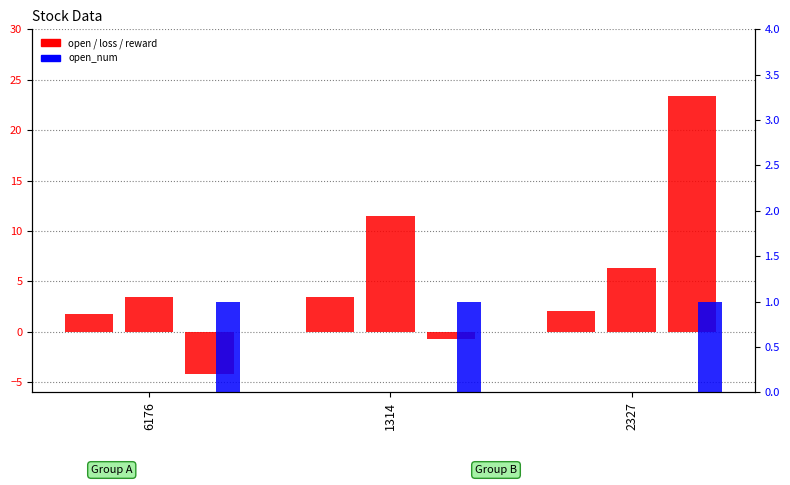

What position from the right is 1314?

2